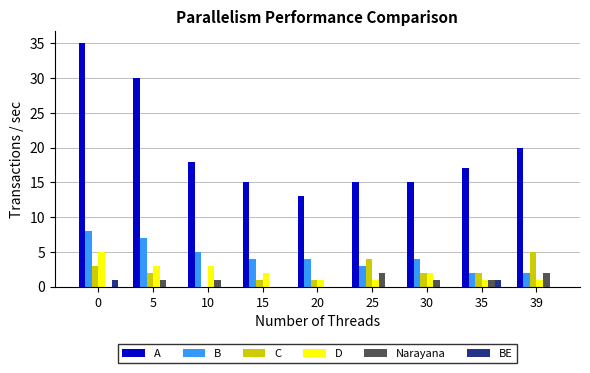

What are all the series names shown in the legend?

A, B, C, D, Narayana, BE